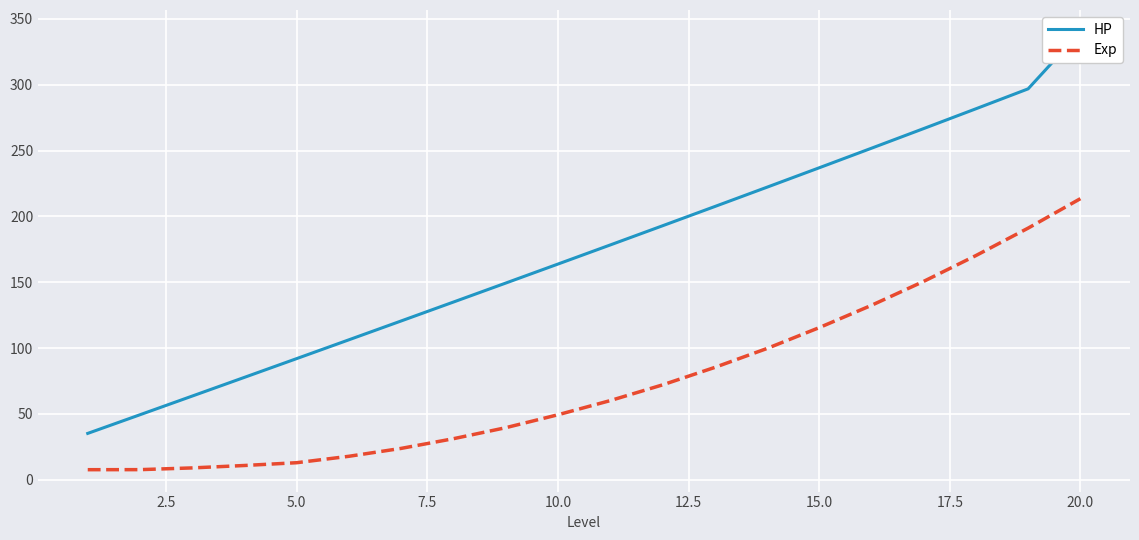

At how many categories does at least one series exceed 52?

18